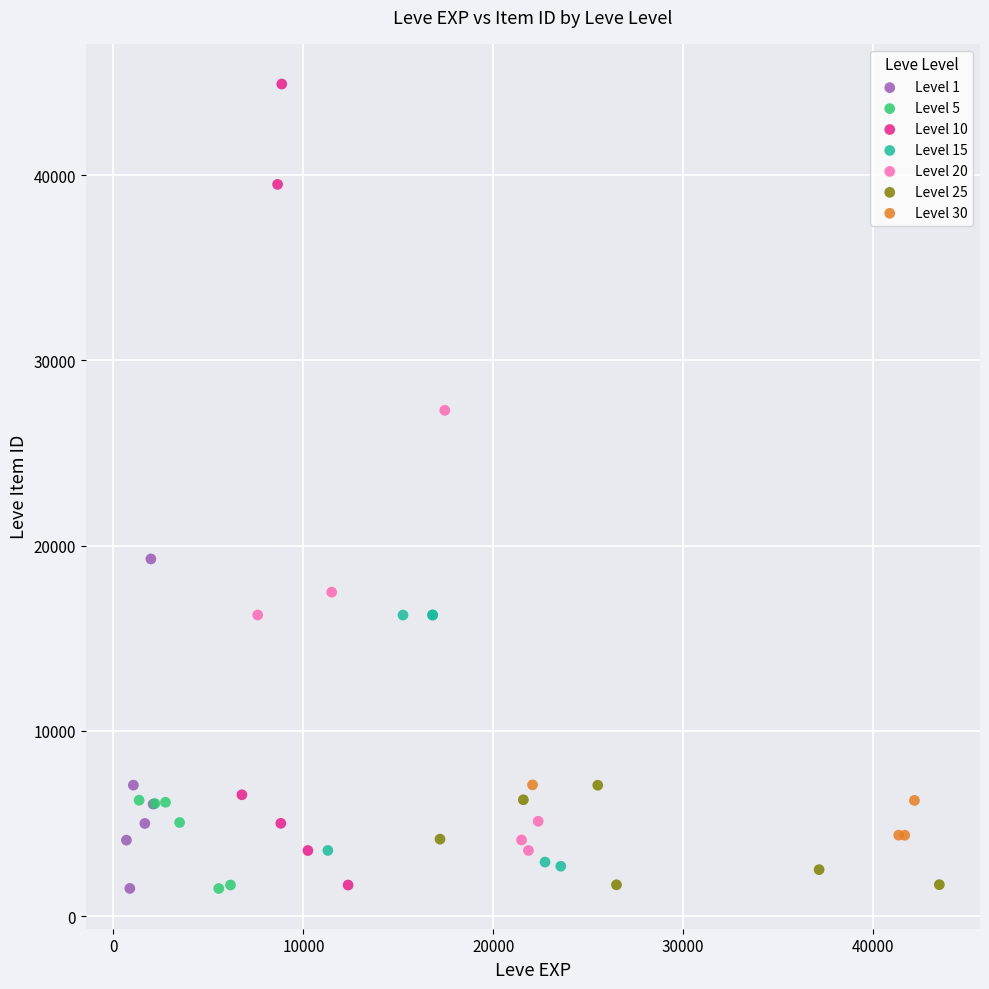

Which series has the largest Y range (max minus min)?

Level 10